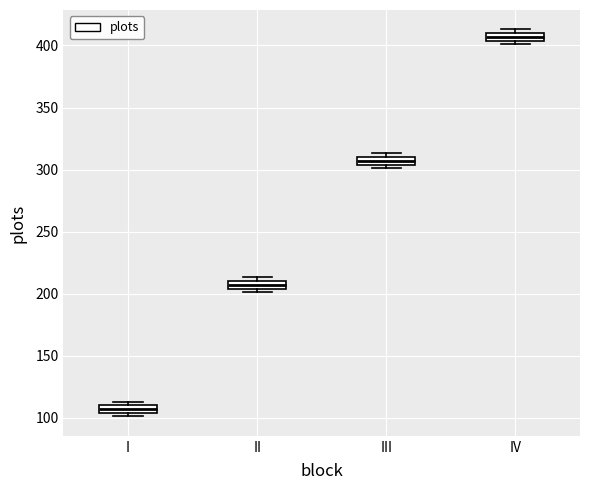

Where is the upper edge of the box for III on the y-axis? The values are not printed on the chart, so give them approximately, as read against the axis.

310